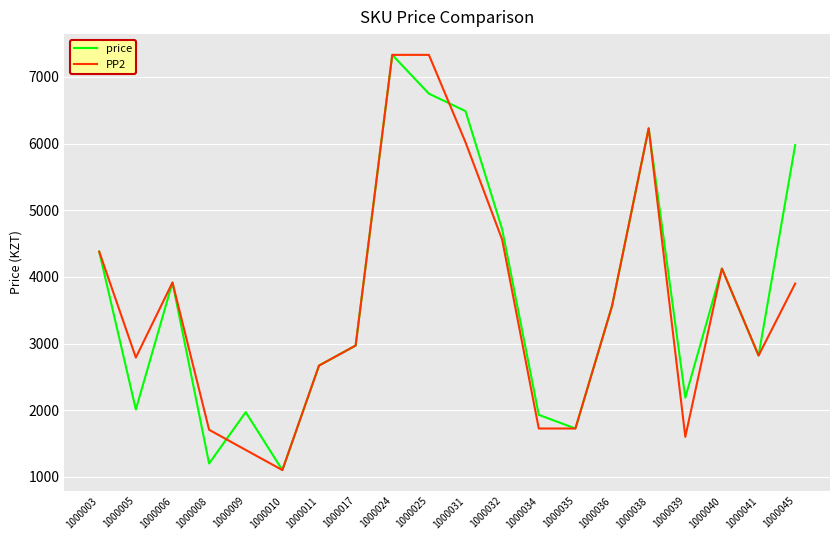

What is the total value across all series at 1000036?

7128